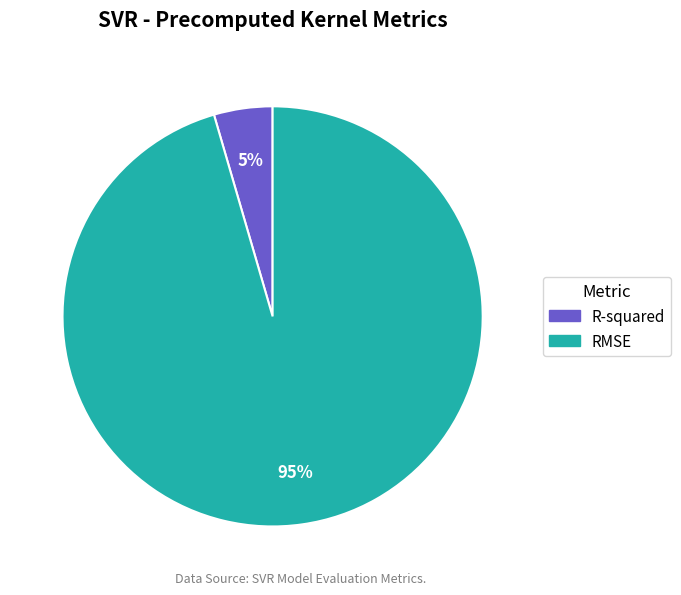

Which has a higher value, RMSE or R-squared?

RMSE